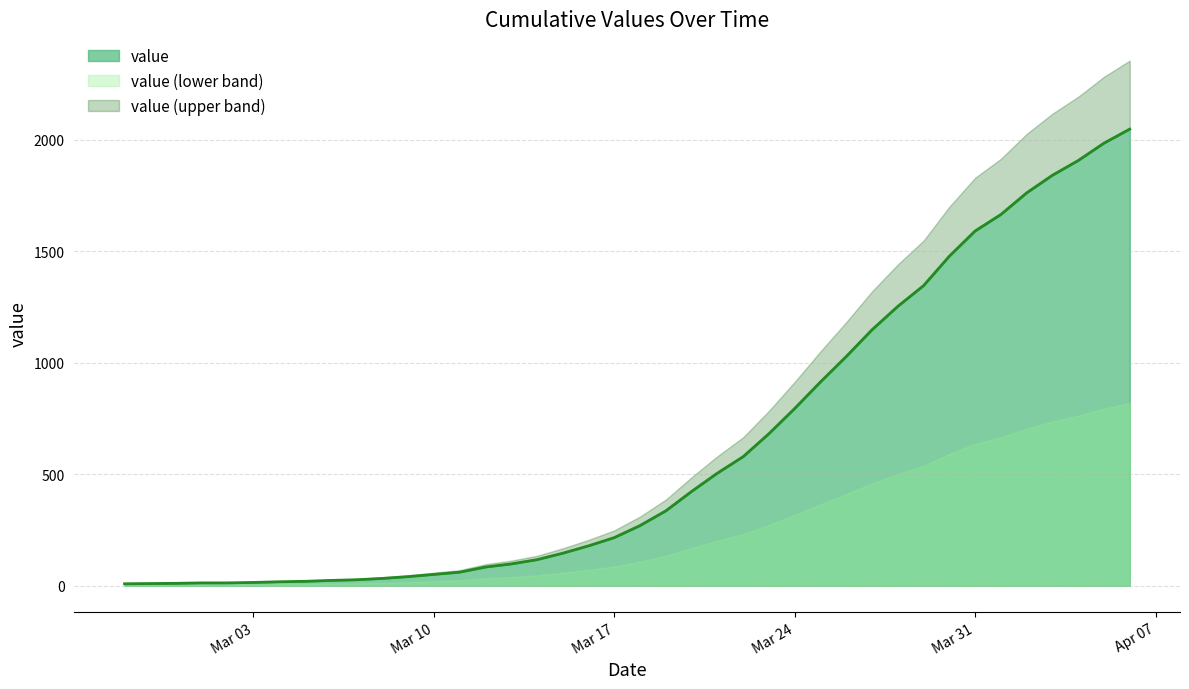

Reading left to right, transcribe all the data shown in this chart.

9	10	11	13	13	15	18	20	24	27	33	41	51	61	84	98	117	146	179	216	270	336	423	505	579	682	795	914	1028	1148	1253	1346	1478	1591	1665	1762	1841	1907	1985	2048